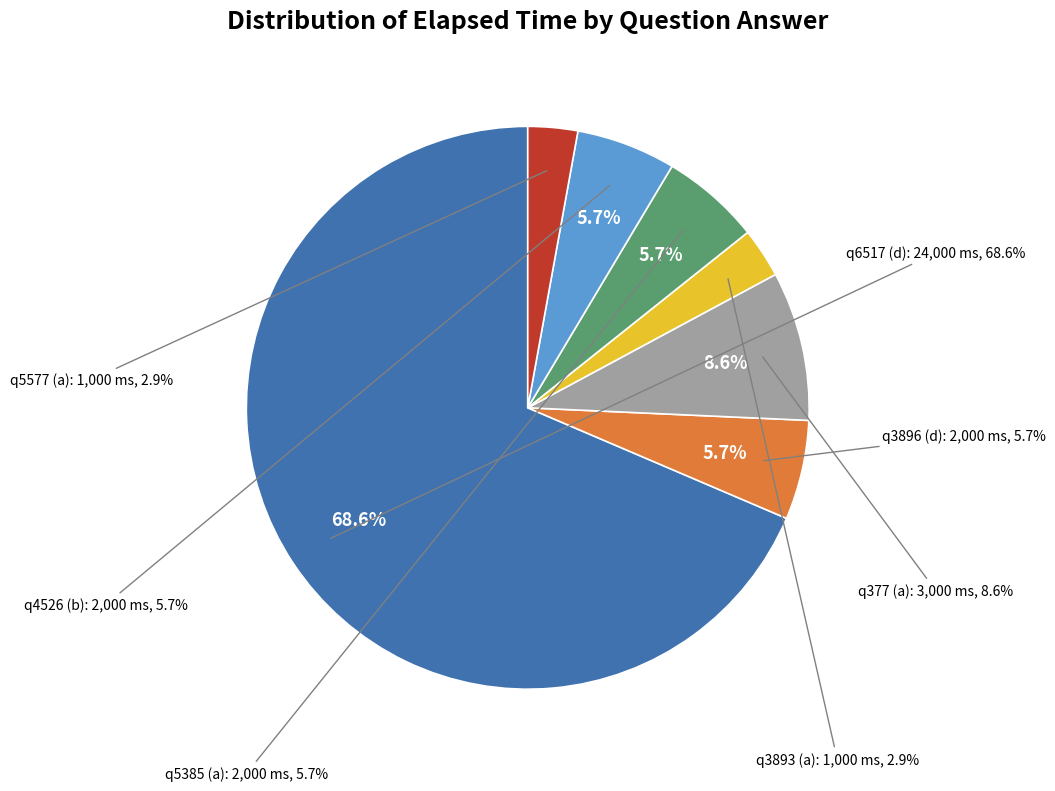

What is the smallest slice in the pie chart?

q3893 (a)